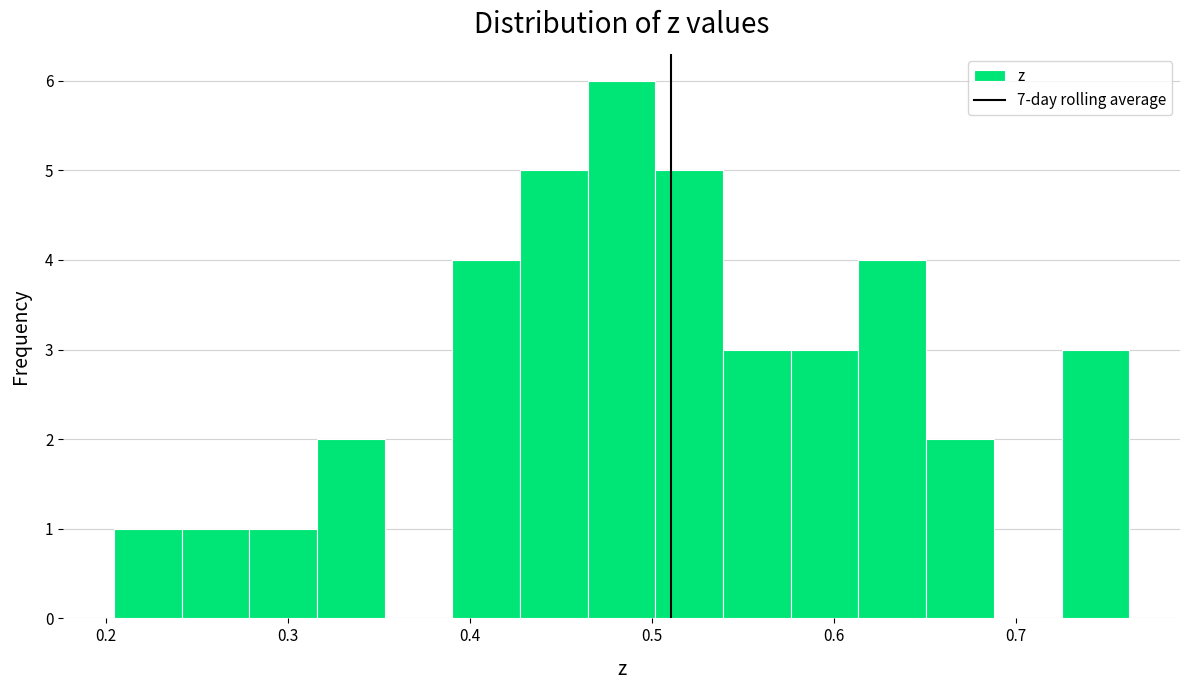

Read against the x-axis, roughly where is the centre of the tallest bar?

0.48